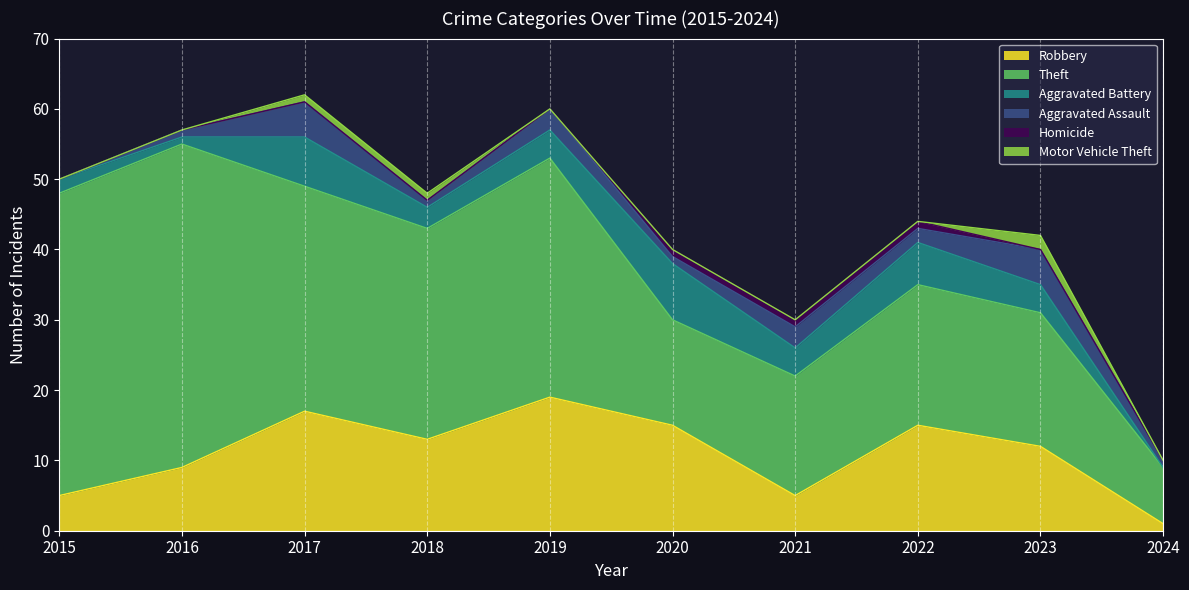

True or false: Aggravated Assault and Motor Vehicle Theft intersect in this chart.

False